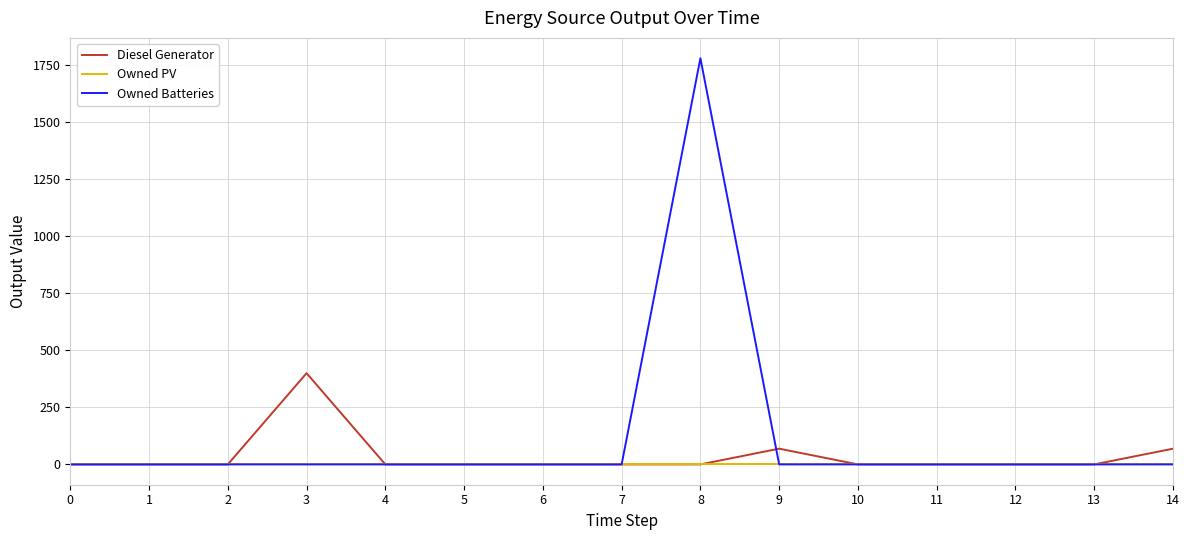

What is the spread (max minus min) of values at 8?

1781